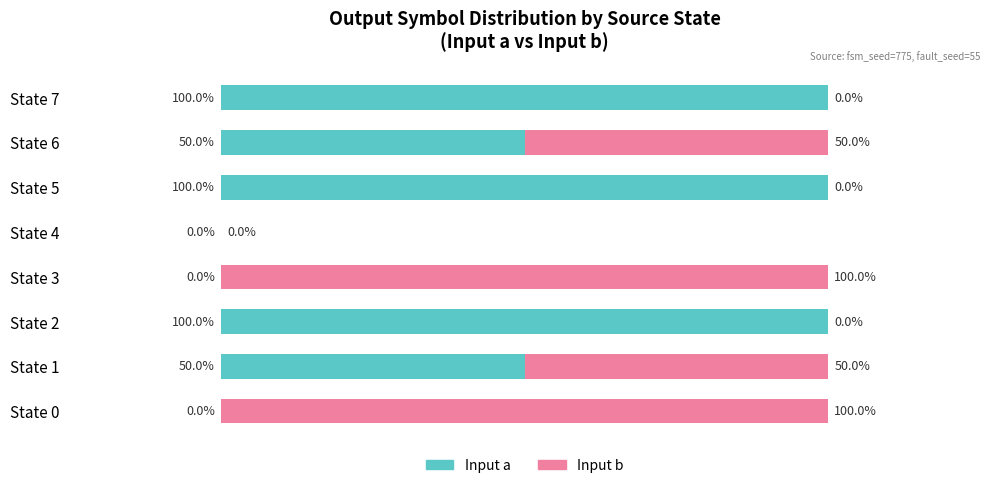

Does the chart contain any negative values?

No